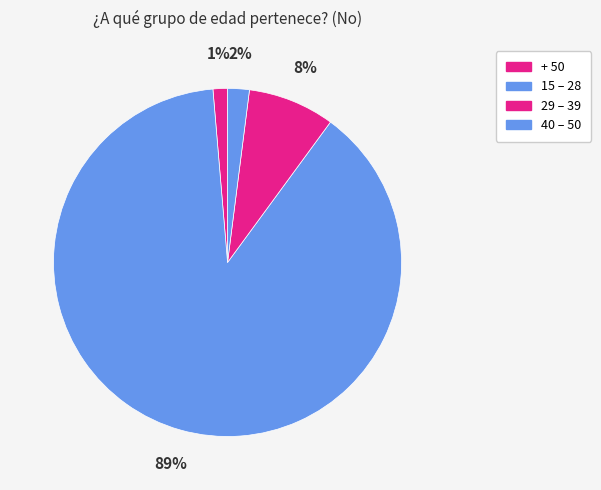

The 15 – 28 slice represents 89% of the pie. True or false?

True